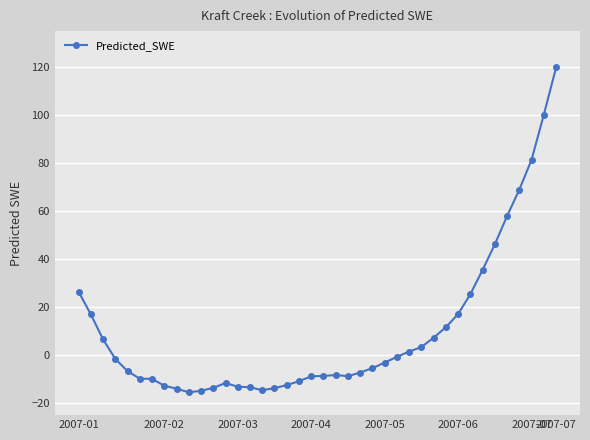

True or false: there are more than 0 points higher than both neighbors.

True